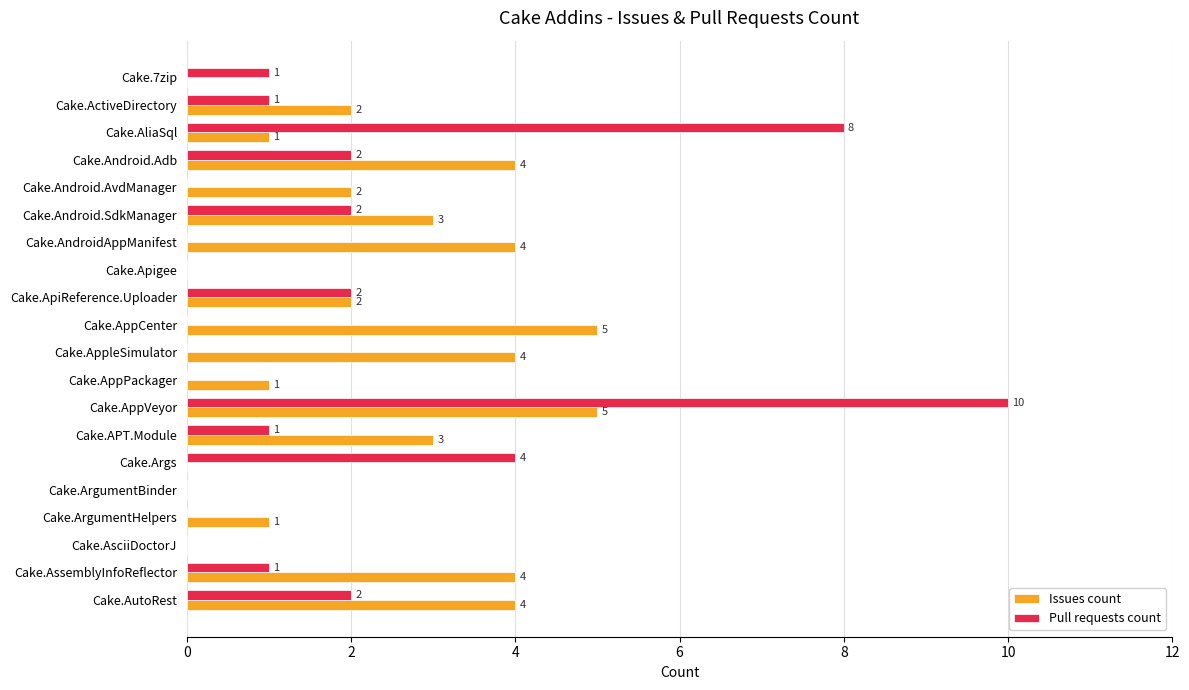

Which series has the largest total across all categories?

Issues count